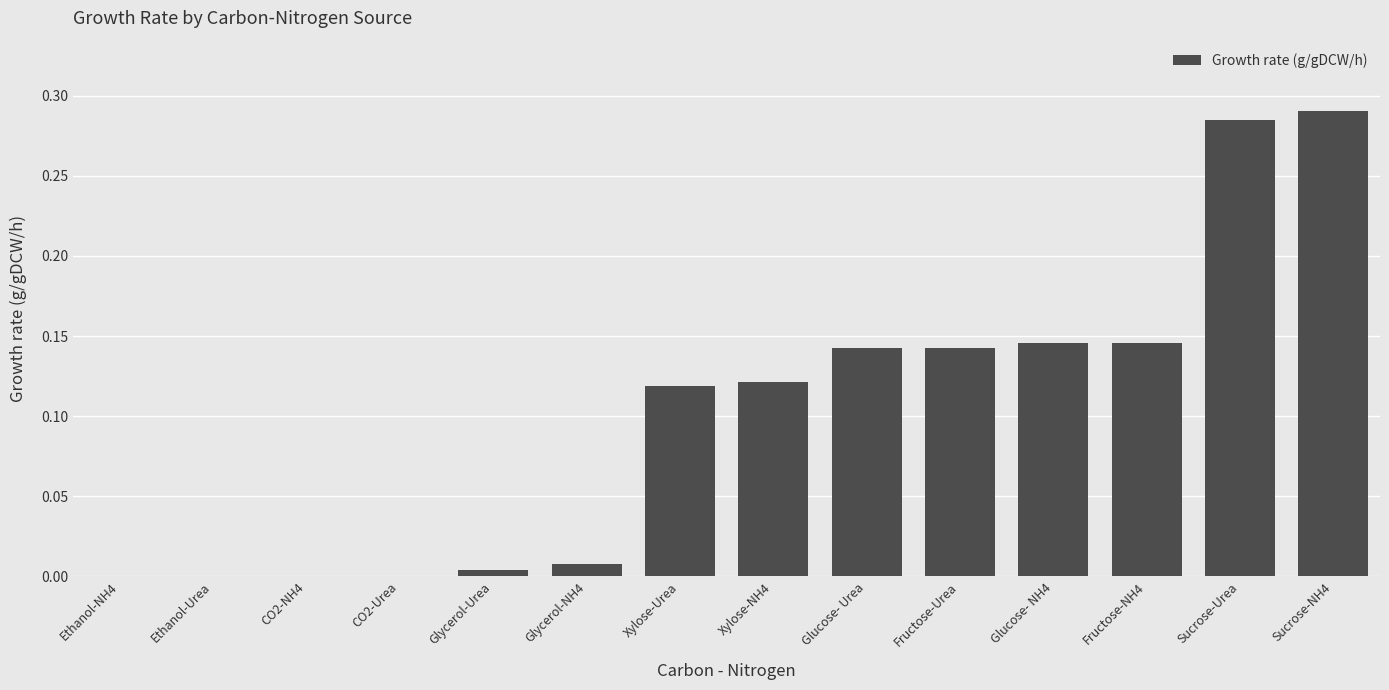

True or false: the data shows 0.2 at Glucose- NH4.

False